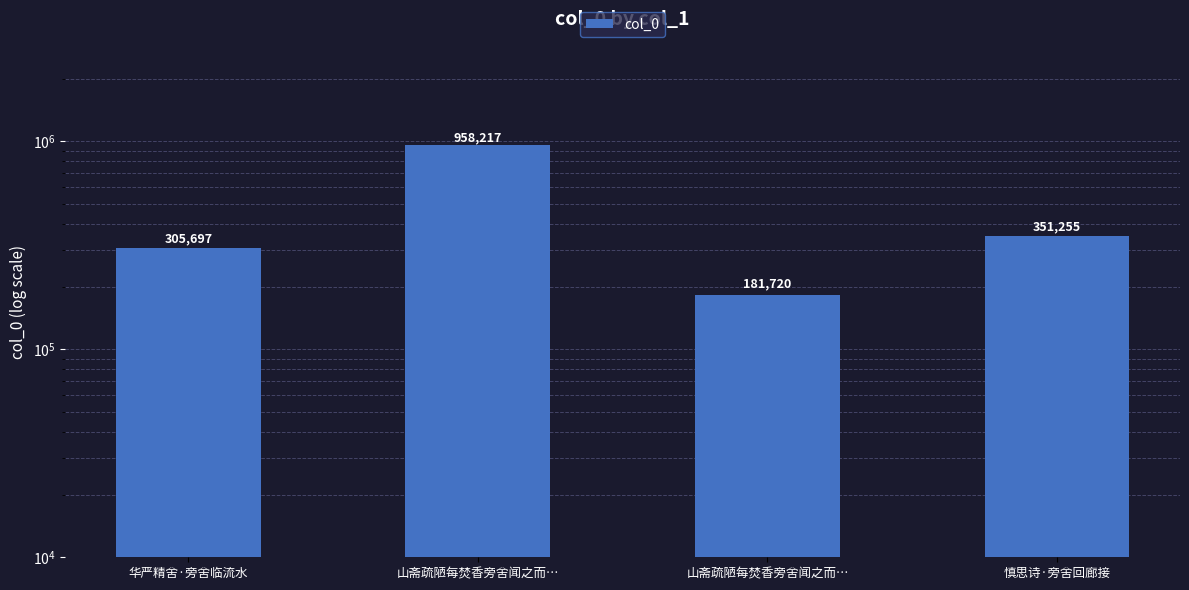

What is the value of the 4th bar from the left?

351255